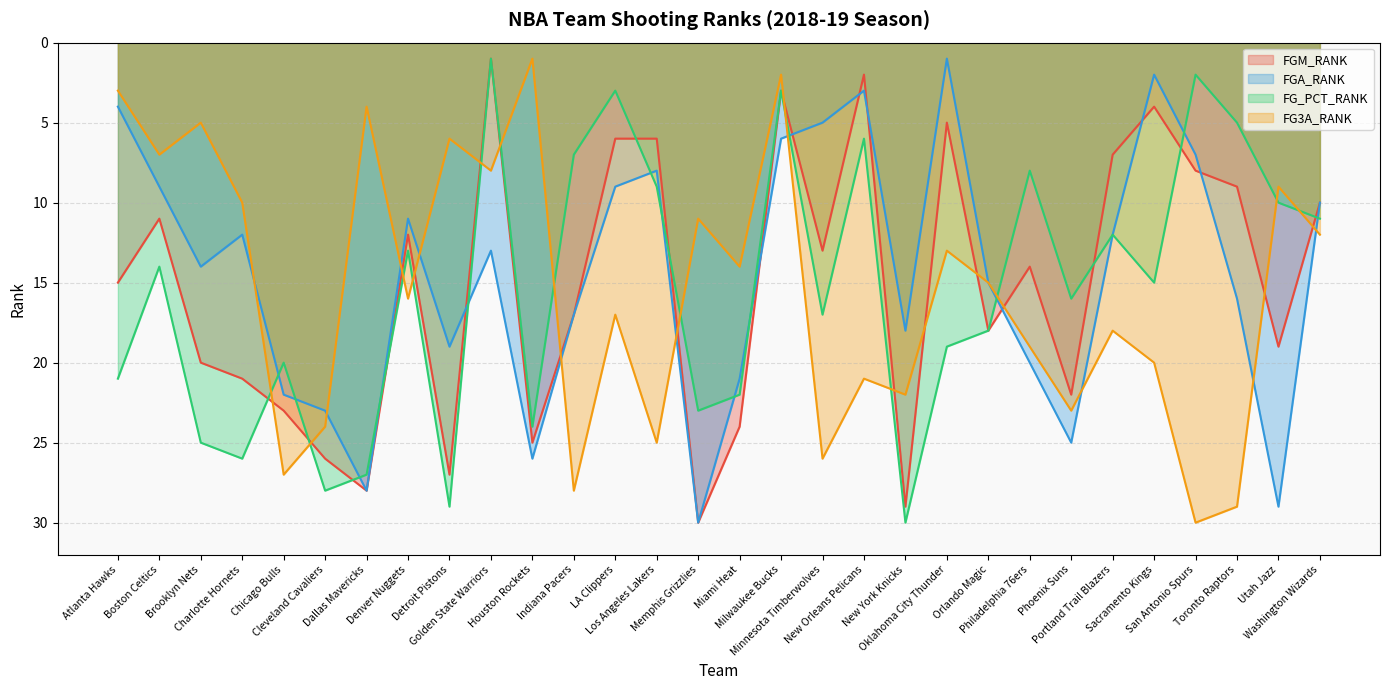

Which series has the largest total across all categories?

FG3A_RANK